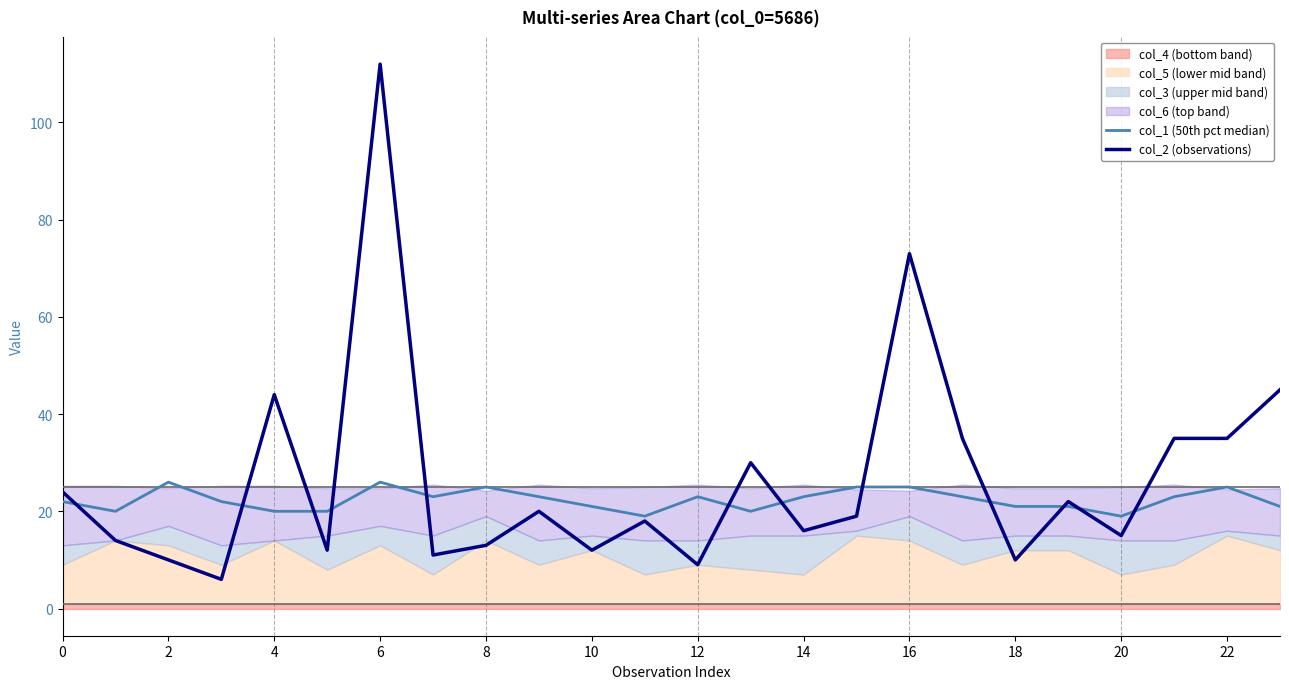

What is the spread (max minus min) of values at 19?

1